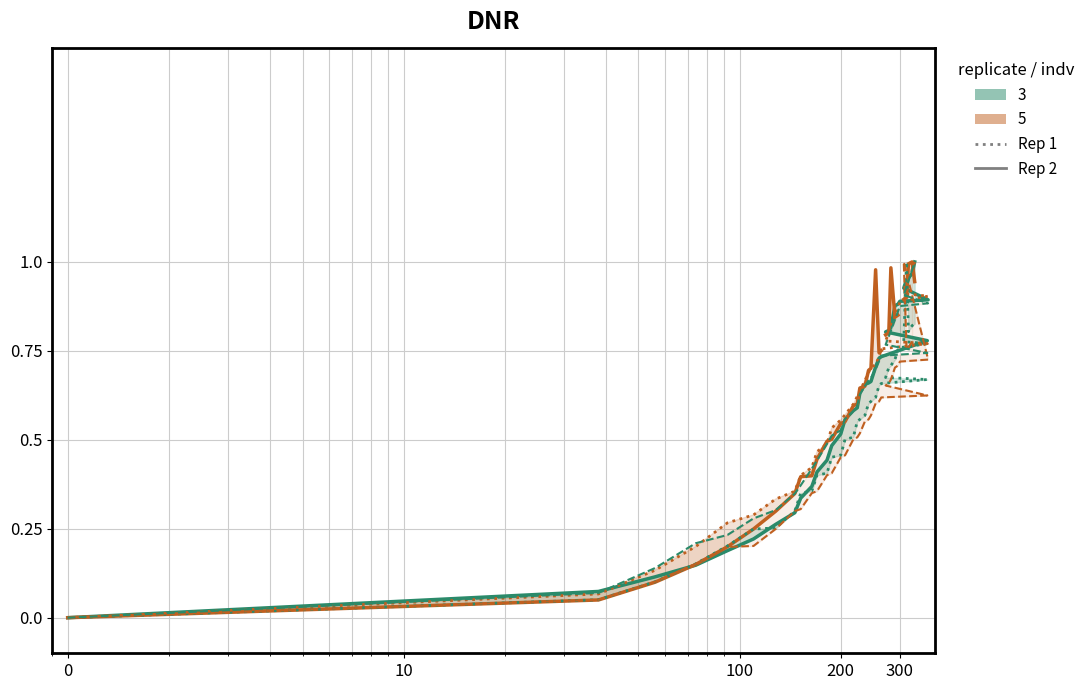

True or false: col_9 (Rep 2, green) has a value of 0.2 at 12.

False